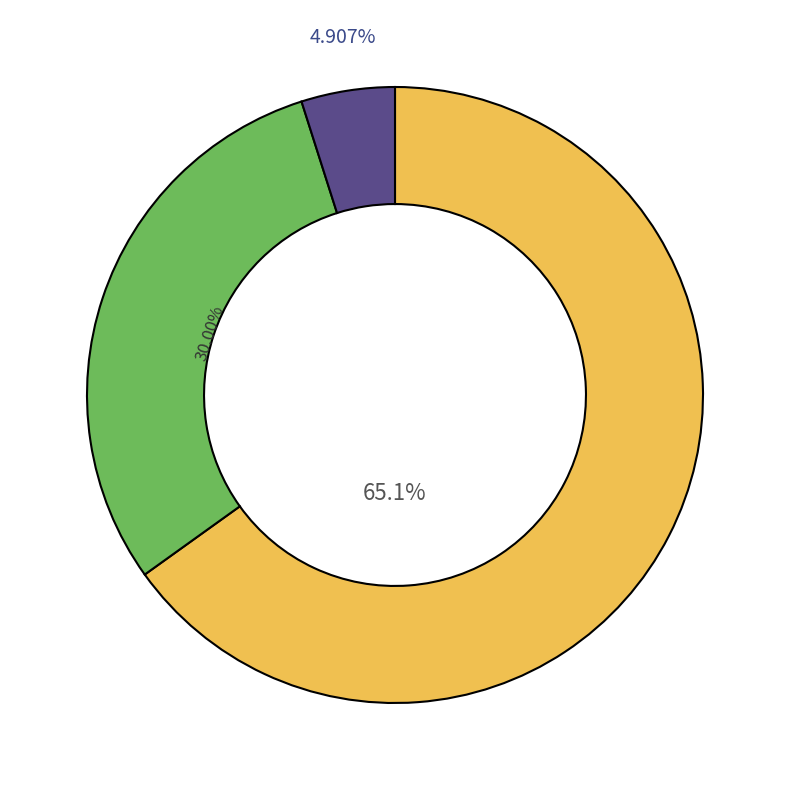

How many segments does this pie chart have?

3